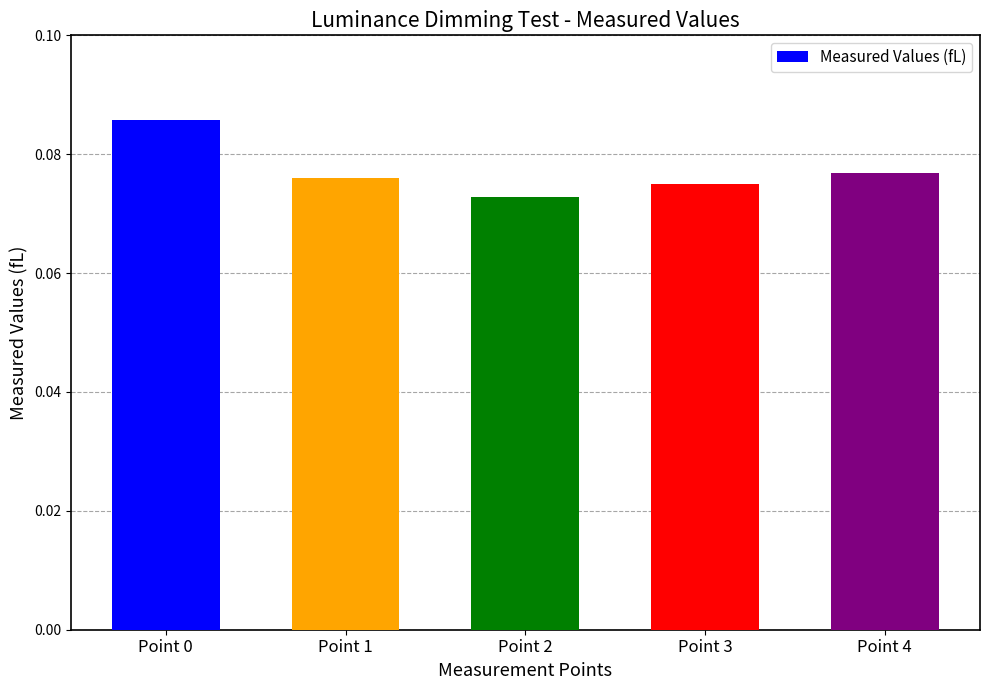

True or false: the data shows 0.0 at Point 2.

False